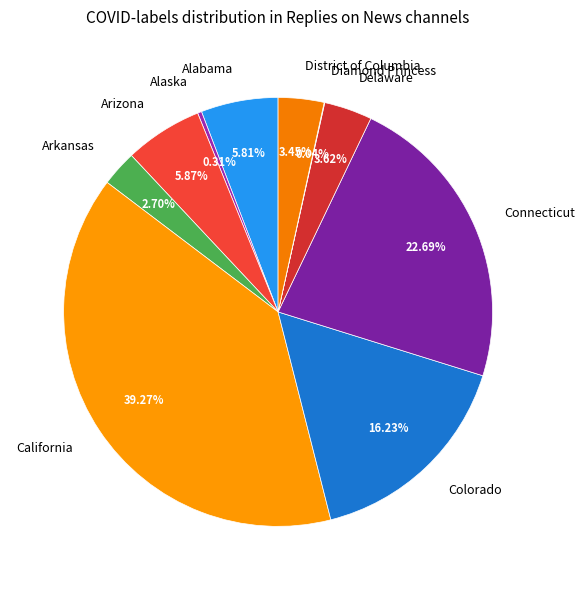

Does Delaware account for over 50% of the chart?

No